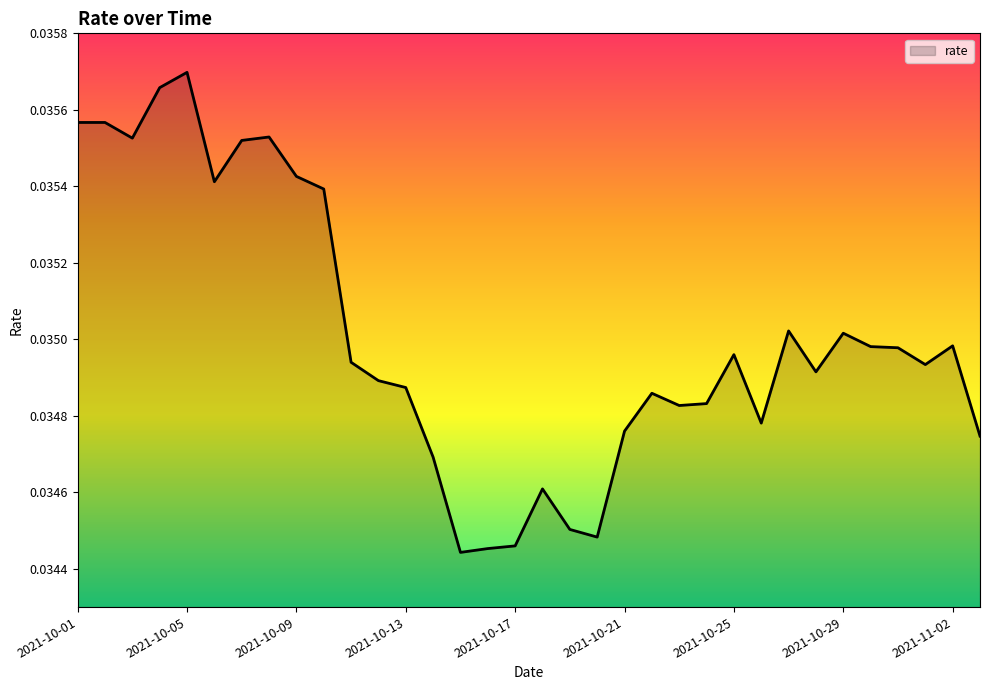

True or false: there are more than 2 points higher than both neighbors.

True